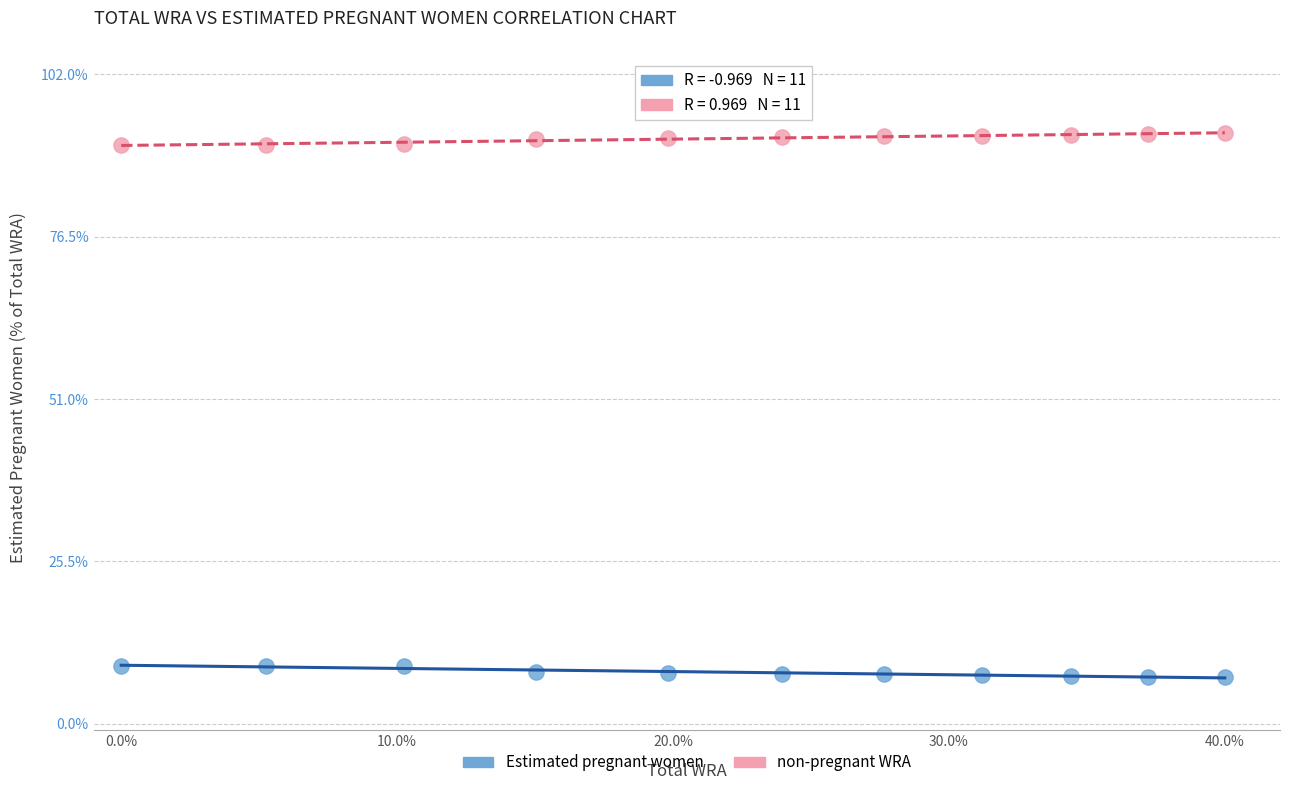

Across all data points, what is the range of X values (max minus min)?

40.0